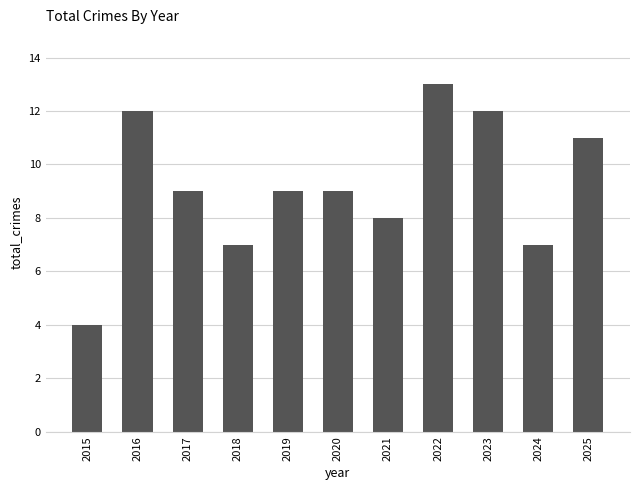

What is the value of the 5th bar from the left?

9